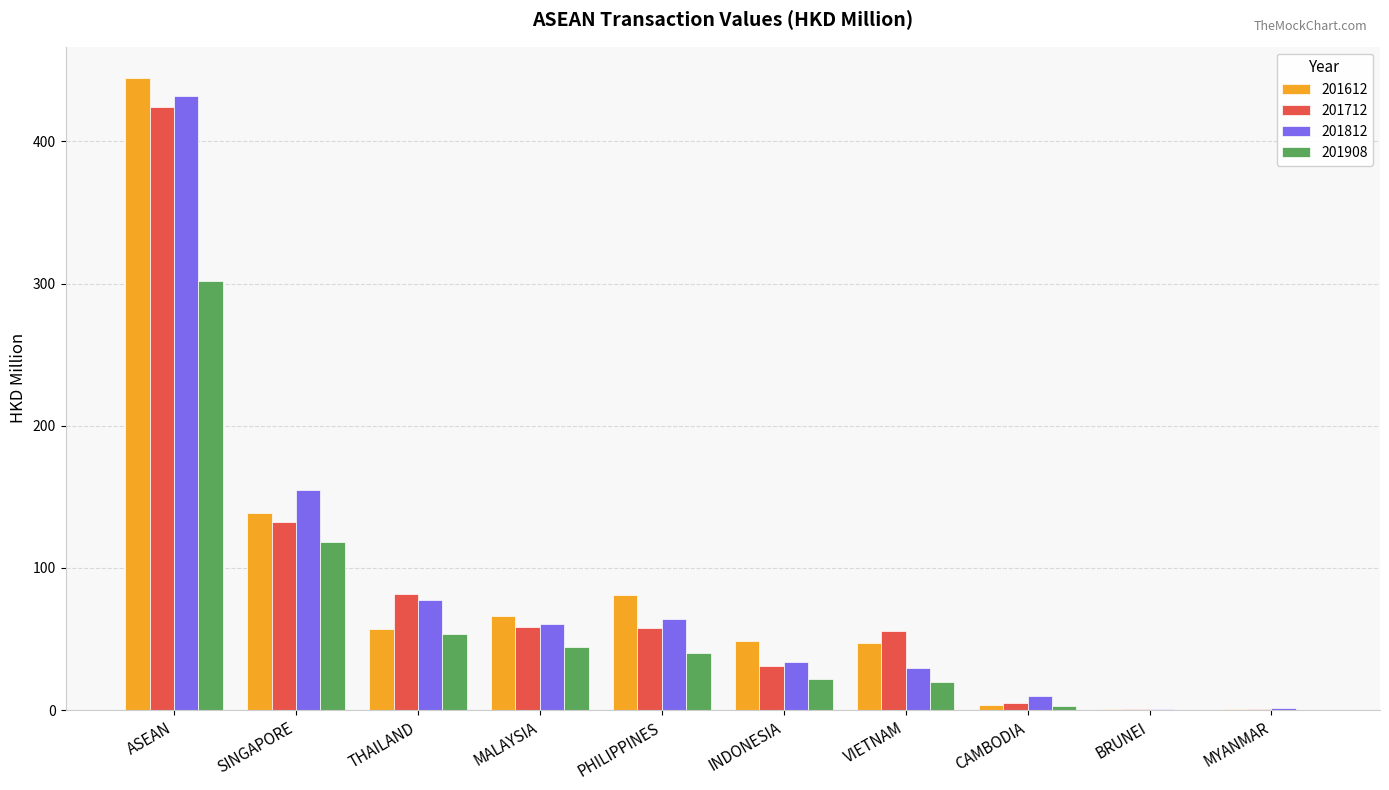

What is the total value across all series at MALAYSIA?

230.1